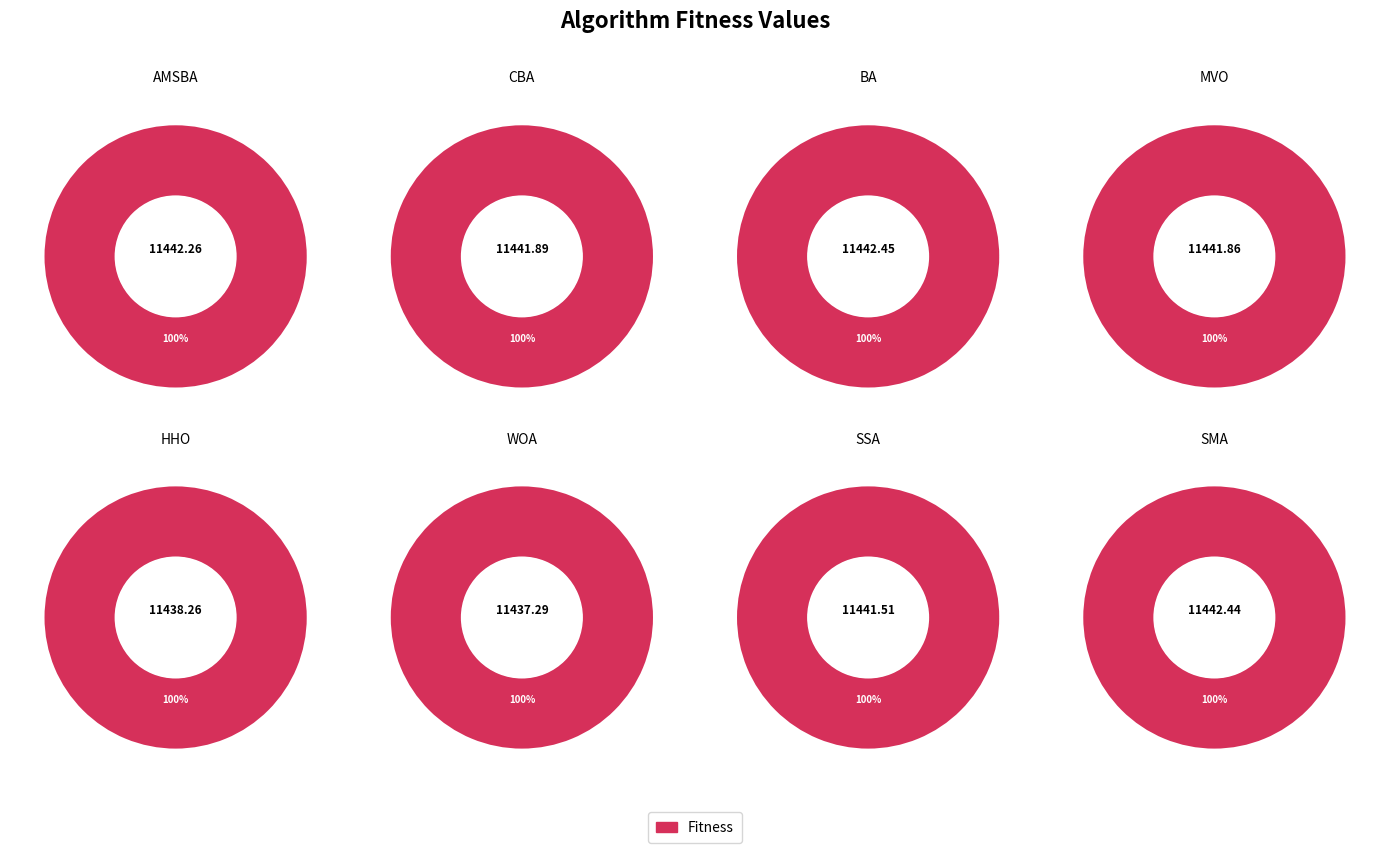

Does SMA account for over 50% of the chart?

No